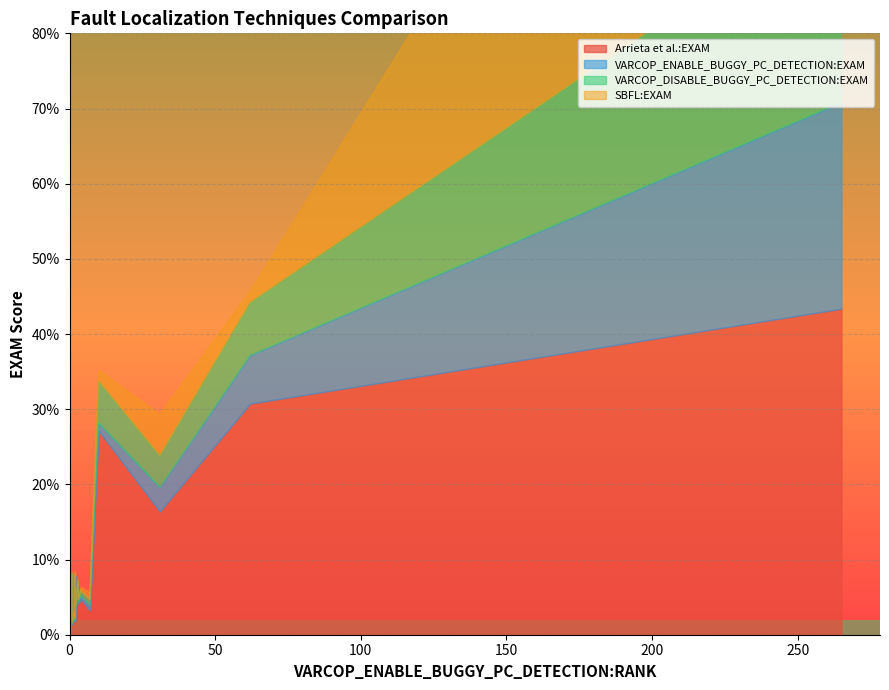

What is the minimum value shown in the chart?

0.1